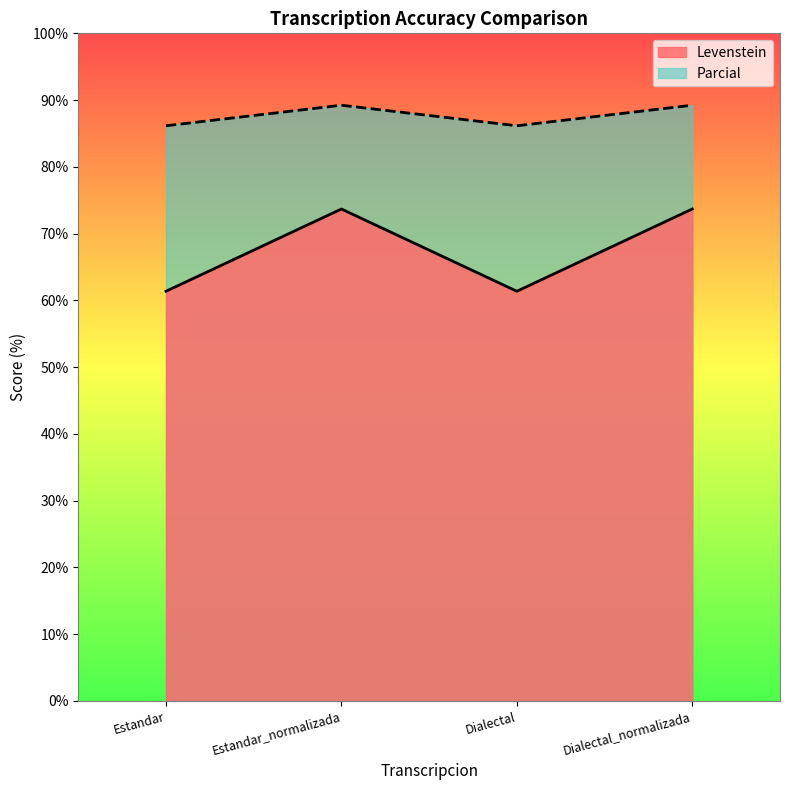

Reading left to right, list all the values displayed in this chart.

Levenstein: 61.4	73.7	61.4	73.7
Parcial: 86.2	89.2	86.2	89.2